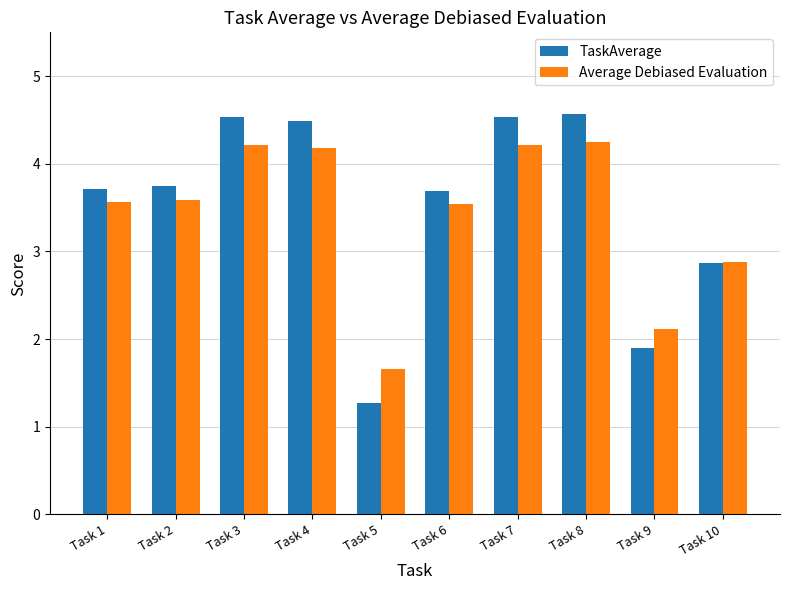

Are the bars horizontal?

No